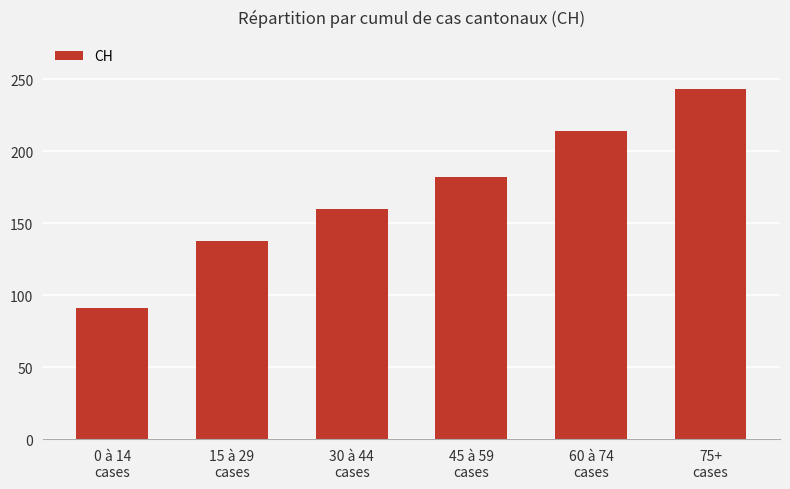

How many values are below 182?

3